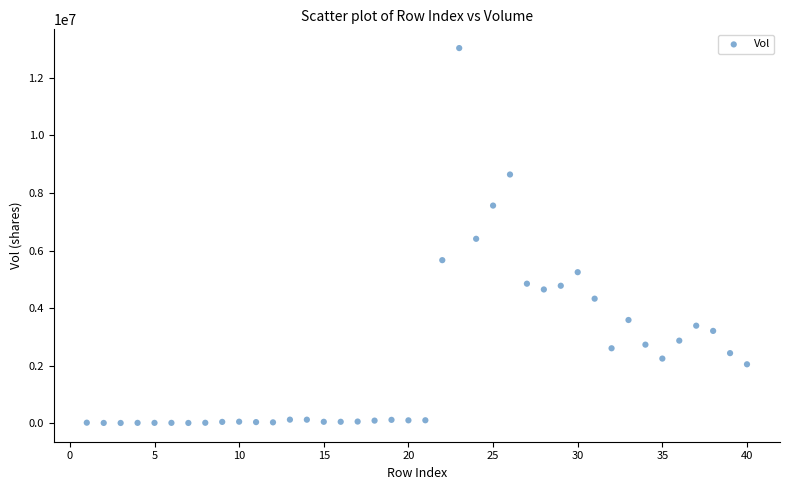

What is the range of X values (max minus min)?

39